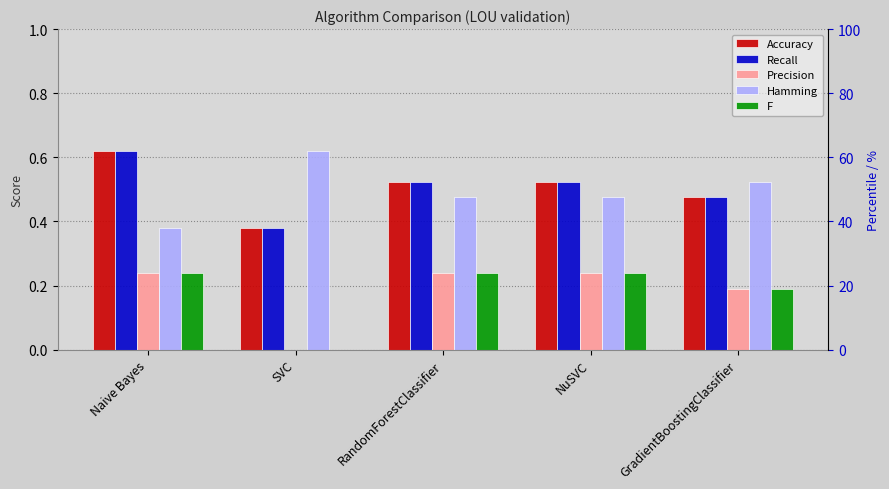

Reading right to left, list all the values displayed in this chart.

Accuracy: 0.5	0.5	0.5	0.4	0.6
Recall: 0.5	0.5	0.5	0.4	0.6
Precision: 0.2	0.2	0.2	0.0	0.2
Hamming: 0.5	0.5	0.5	0.6	0.4
F: 0.2	0.2	0.2	0.0	0.2